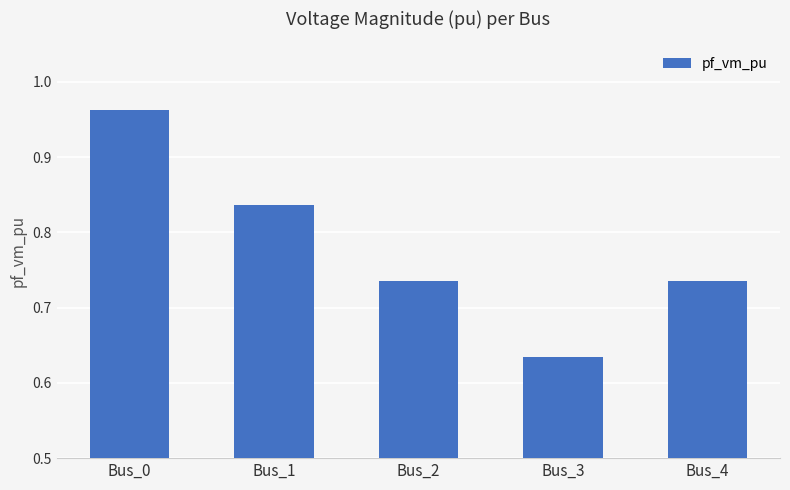

Between Bus_2 and Bus_1, which is larger?

Bus_1